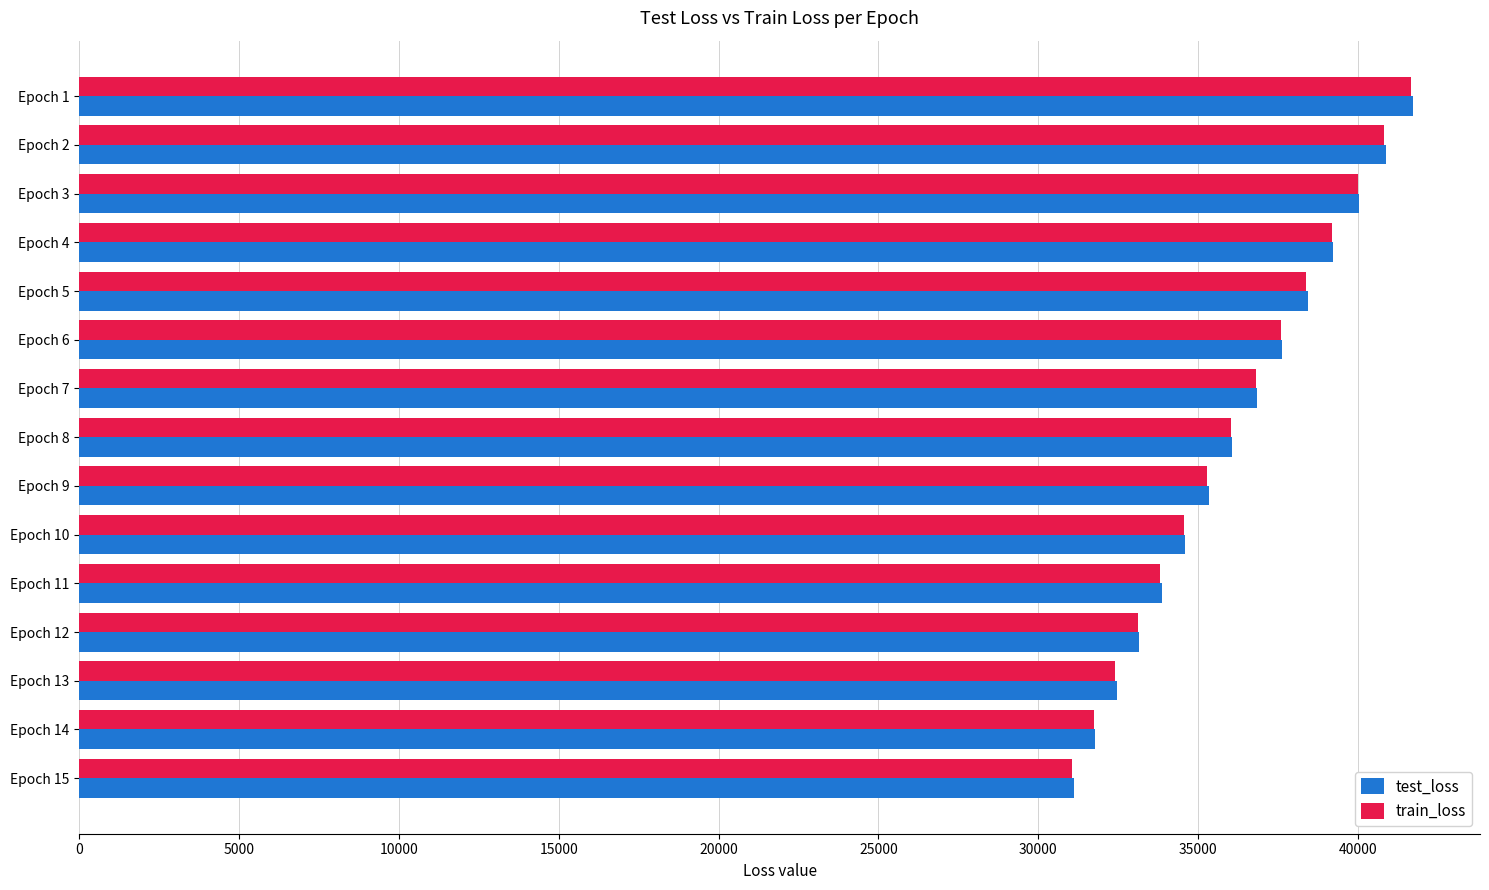

What is the difference between the maximum and minimum values in the test_loss series?

10620.6